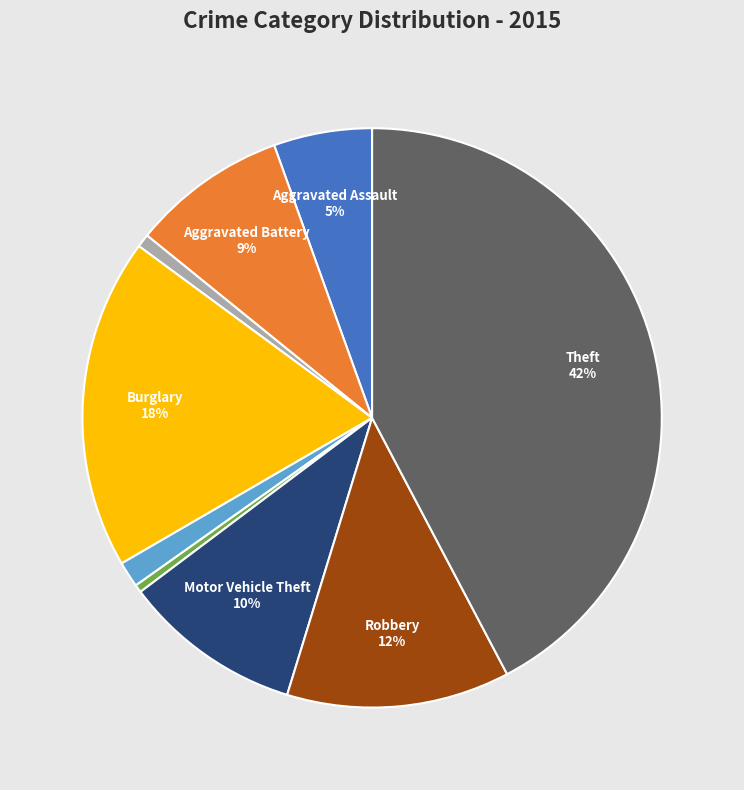

Is there a majority slice in this chart?

No